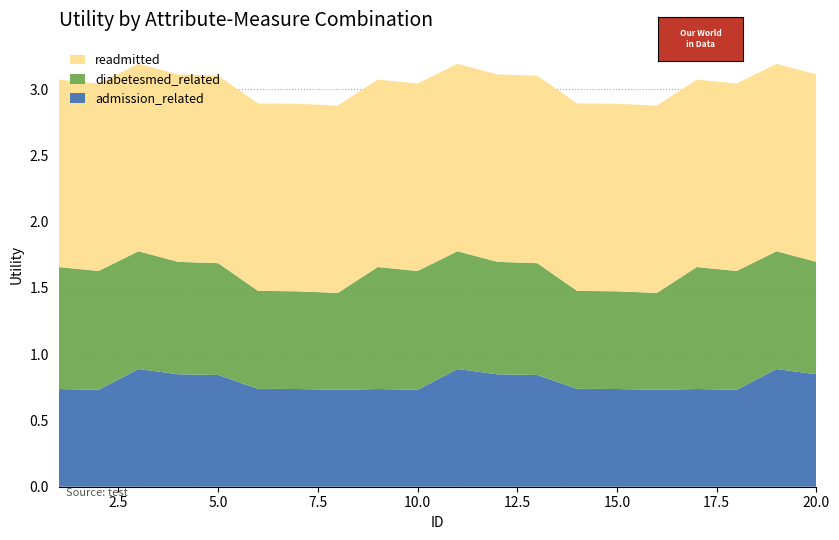

Reading left to right, what are all the values shown in this chart?

readmitted: 1.4	1.4	1.4	1.4	1.4	1.4	1.4	1.4	1.4	1.4	1.4	1.4	1.4	1.4	1.4	1.4	1.4	1.4	1.4	1.4
diabetesmed_related: 0.9	0.9	0.9	0.8	0.8	0.7	0.7	0.7	0.9	0.9	0.9	0.8	0.8	0.7	0.7	0.7	0.9	0.9	0.9	0.8
admission_related: 0.7	0.7	0.9	0.8	0.8	0.7	0.7	0.7	0.7	0.7	0.9	0.8	0.8	0.7	0.7	0.7	0.7	0.7	0.9	0.8